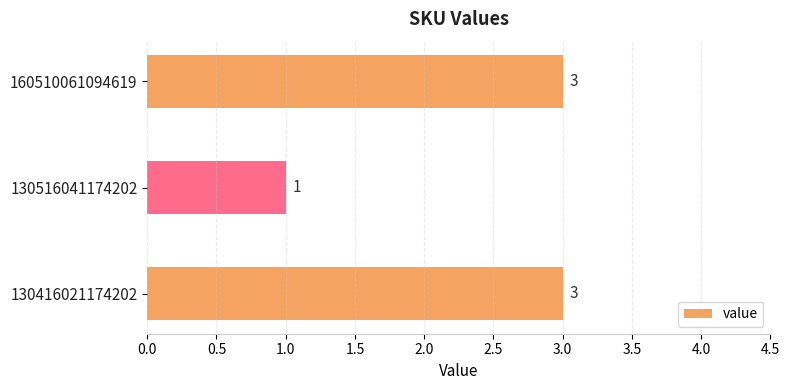

What is the sum of all values?

7